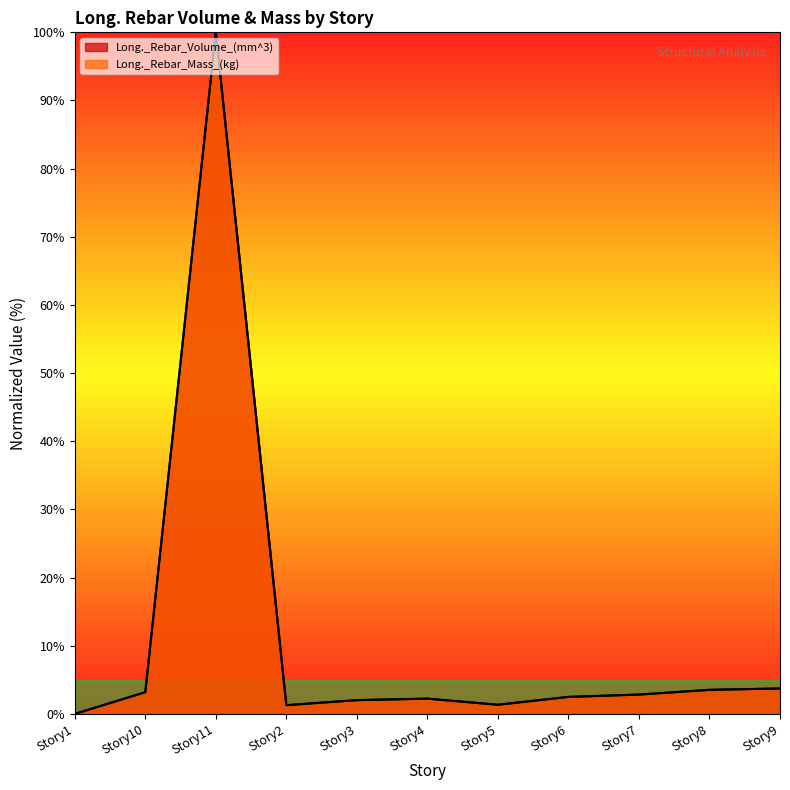

Reading left to right, transcribe all the data shown in this chart.

Long._Rebar_Volume_(mm^3): 0.0	3.2	100.0	1.3	2.0	2.2	1.4	2.5	2.8	3.5	3.7
Long._Rebar_Mass_(kg): 0.0	3.2	100.0	1.3	2.0	2.2	1.4	2.5	2.8	3.5	3.7